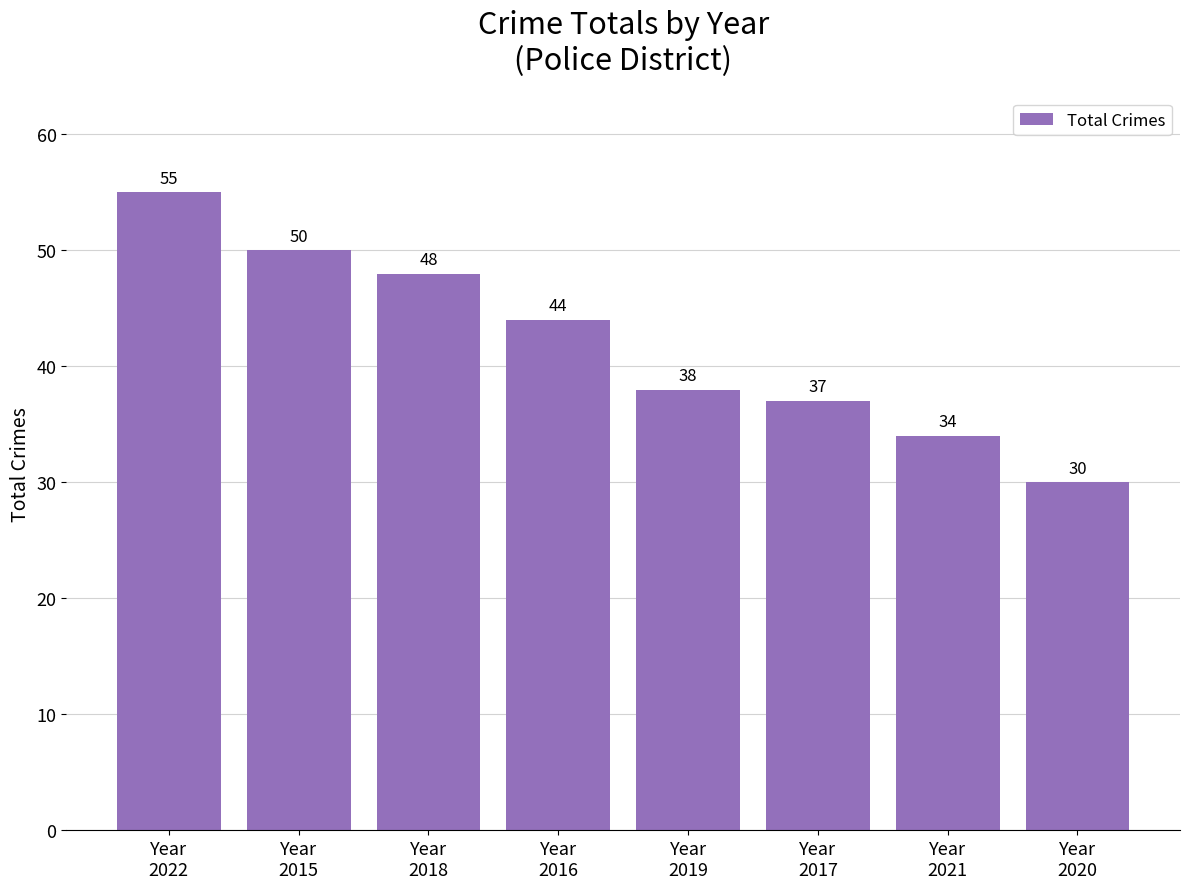

What is the ratio of the value at Year
2018 to the value at Year
2016?

1.1